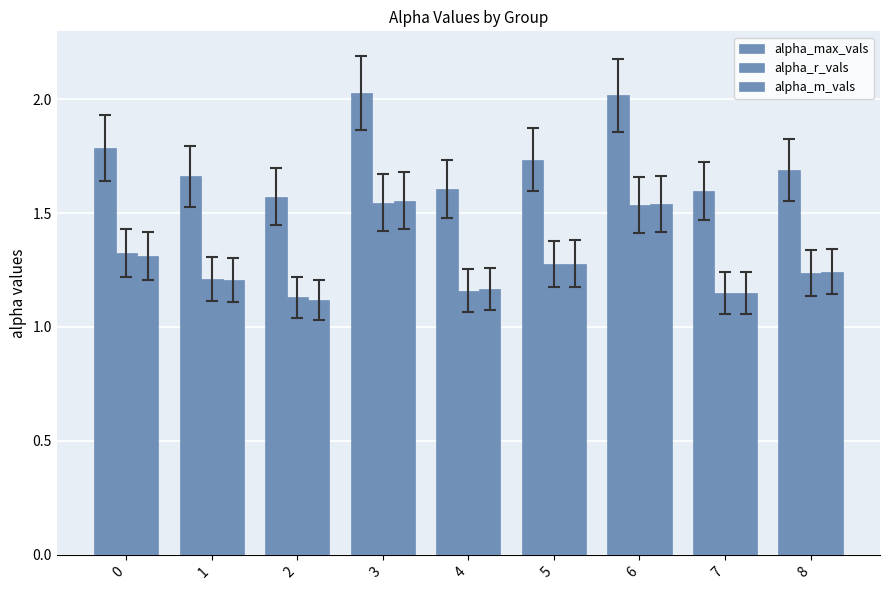

Are the bars grouped side by side (vs. stacked)?

Yes